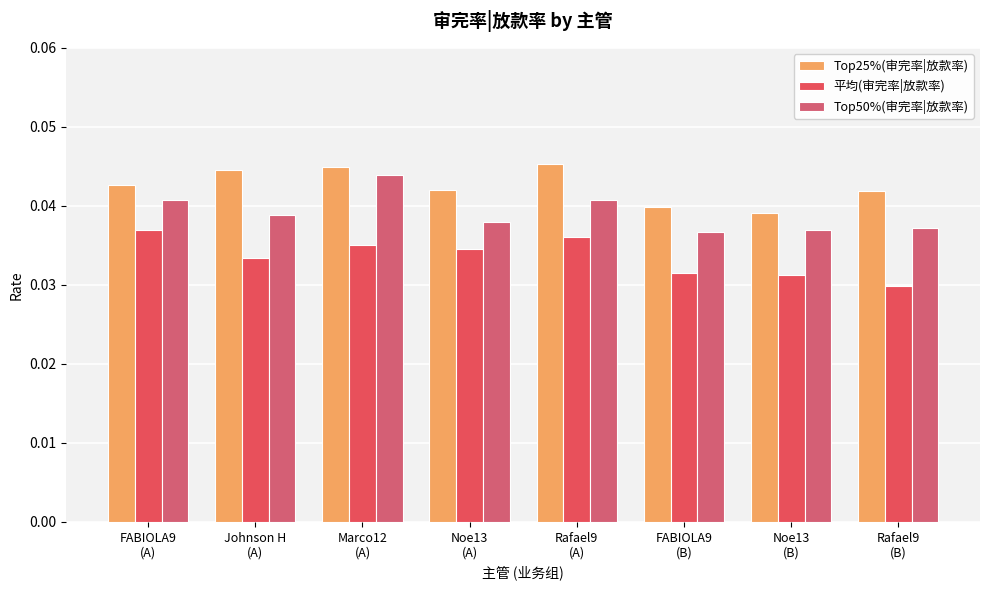

What is the total value across all series at Johnson H
(A)?

0.1